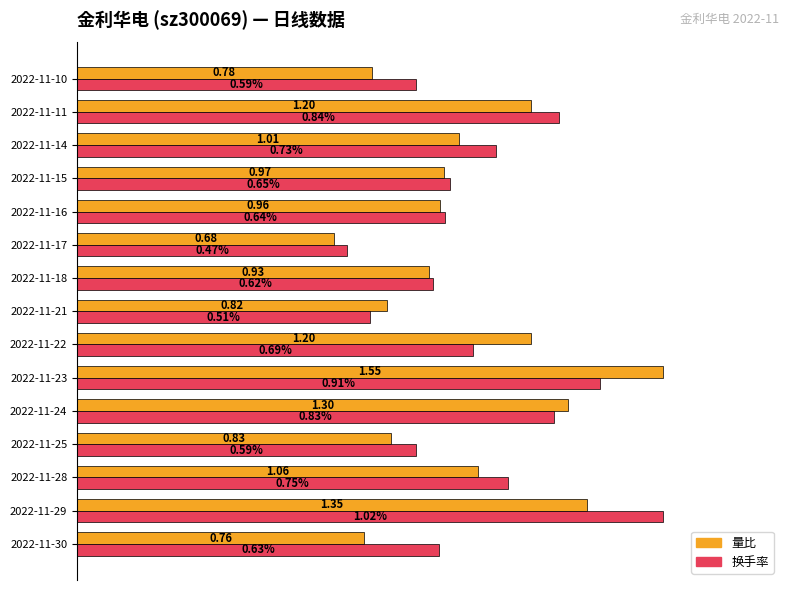

List the series in order of their overall mean, highest first.

换手率, 量比